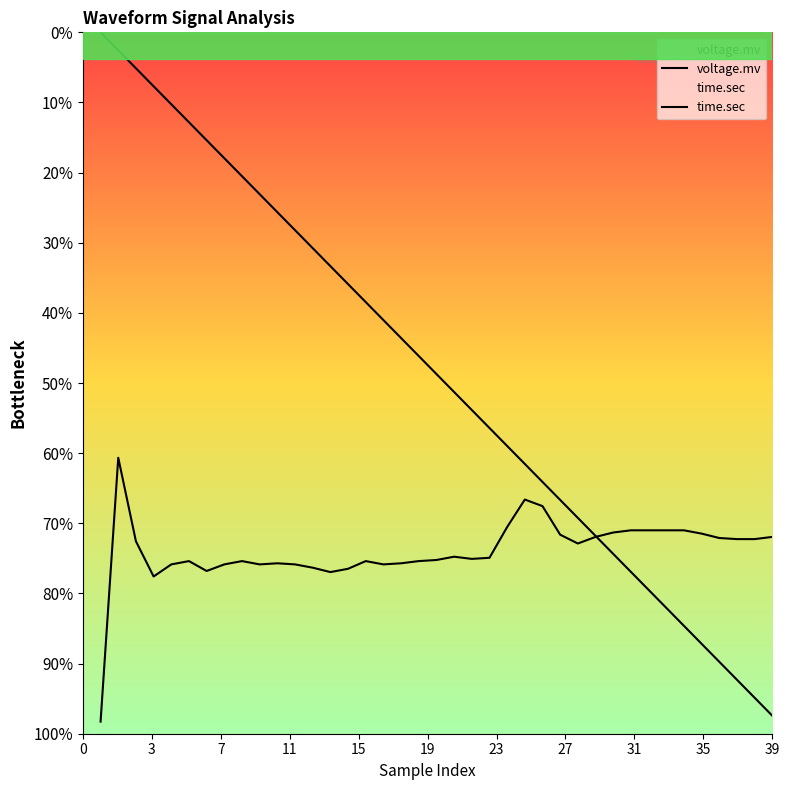

The voltage.mv series shows -0.6 at 21. True or false?

False